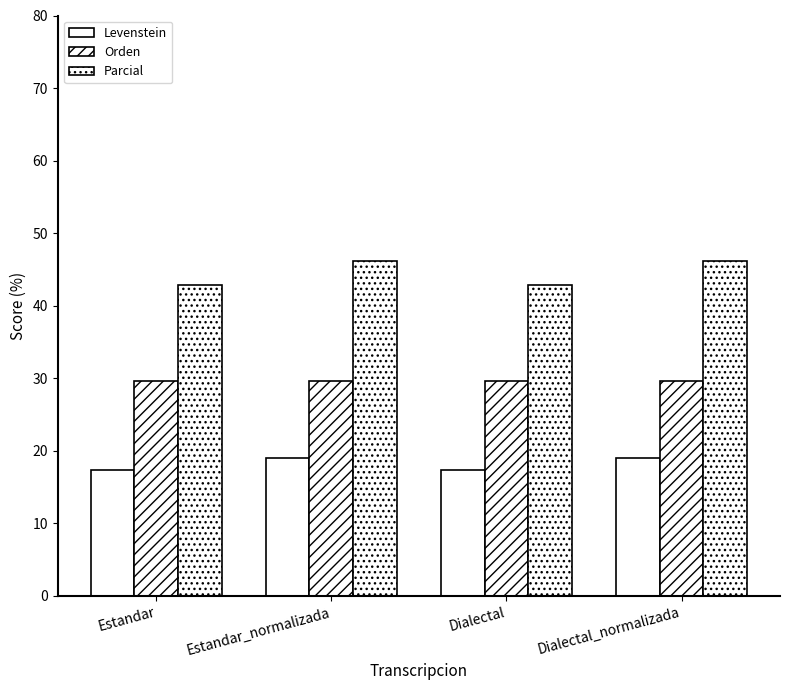

What is the average value of the Levenstein series?

18.2